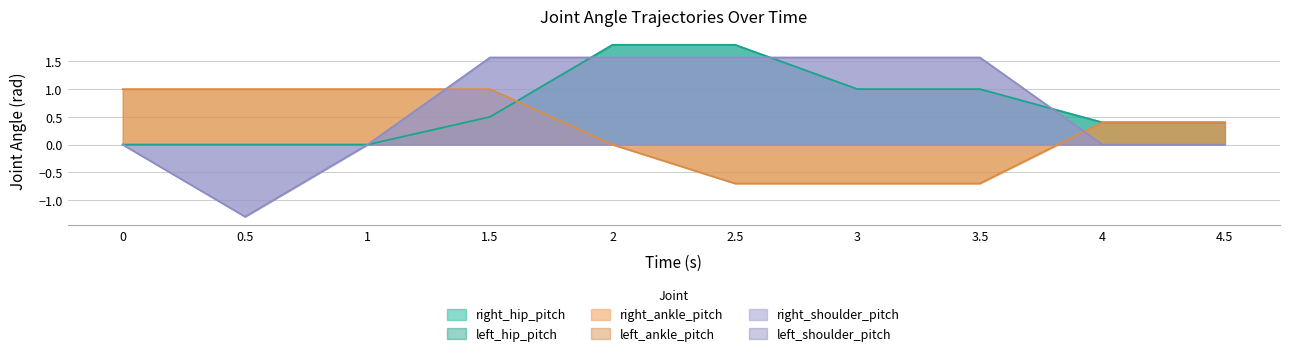

True or false: left_hip_pitch has more than 2 interior local peaks.

False